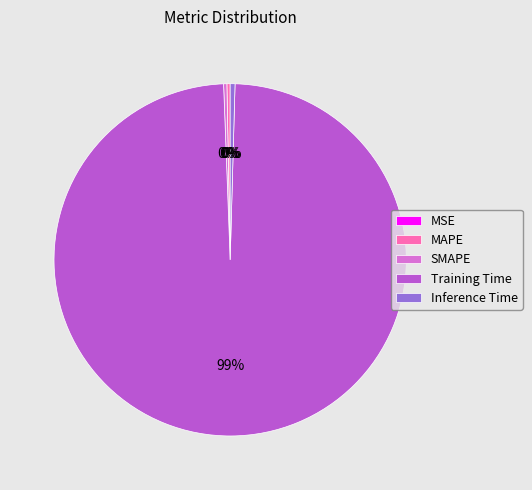

To the nearest percent, what is the average slice percentage?

20%